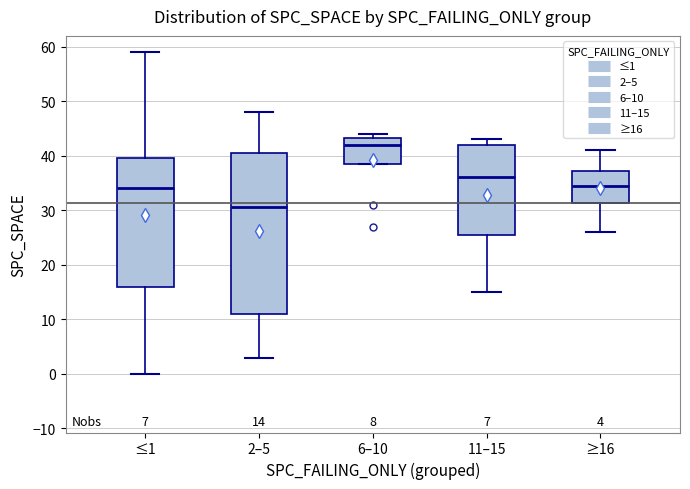

Comparing the boxes themselves (not the whiskers), which one is the tallest?

2–5